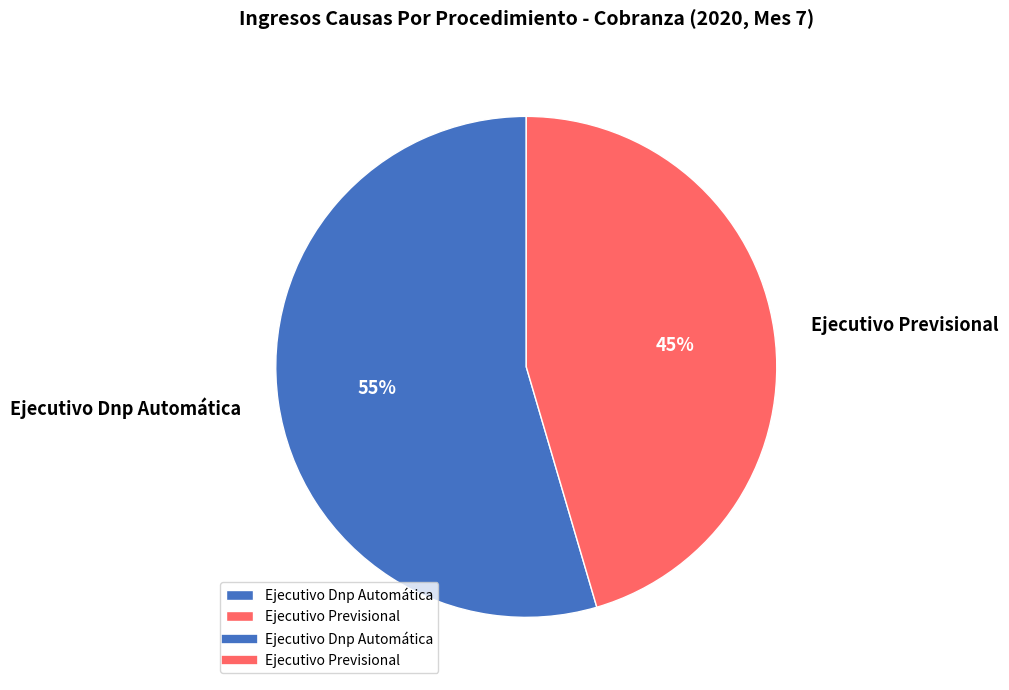

What is the largest slice in the pie chart?

Ejecutivo Dnp Automática